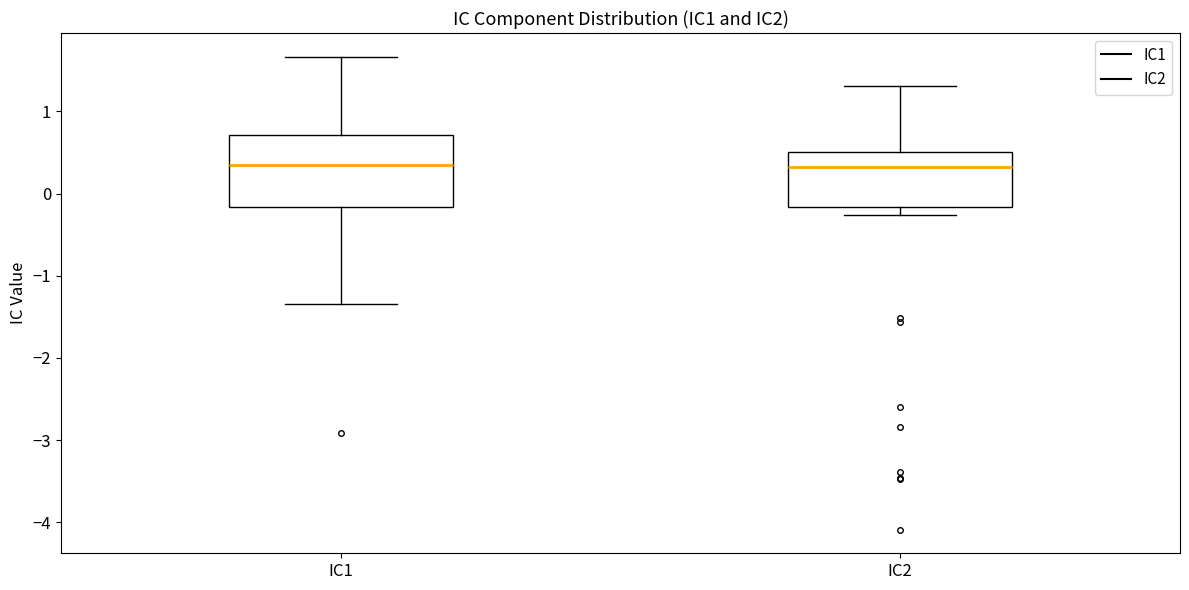

Reading left to right, read every box against the y-axis: the position of its median line, the range the box covers, and the ends of its whiskers. The values are not printed on the chart, so give them approximately, as read against the axis.

IC1: median 0.4, box -0.2 to 0.7, whiskers -1.3 to 1.7
IC2: median 0.3, box -0.2 to 0.5, whiskers -0.3 to 1.3